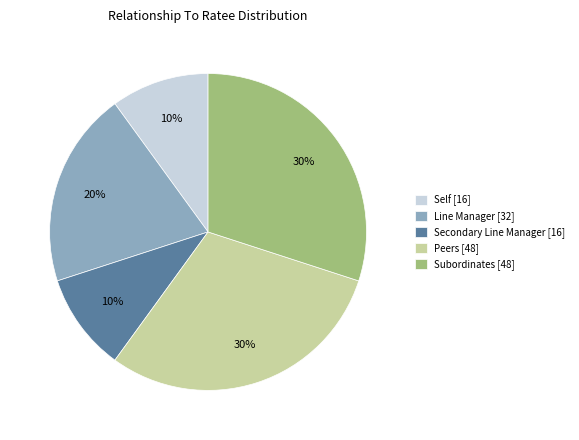

To the nearest percent, what is the difference between the Self and Line Manager slice percentages?

10%